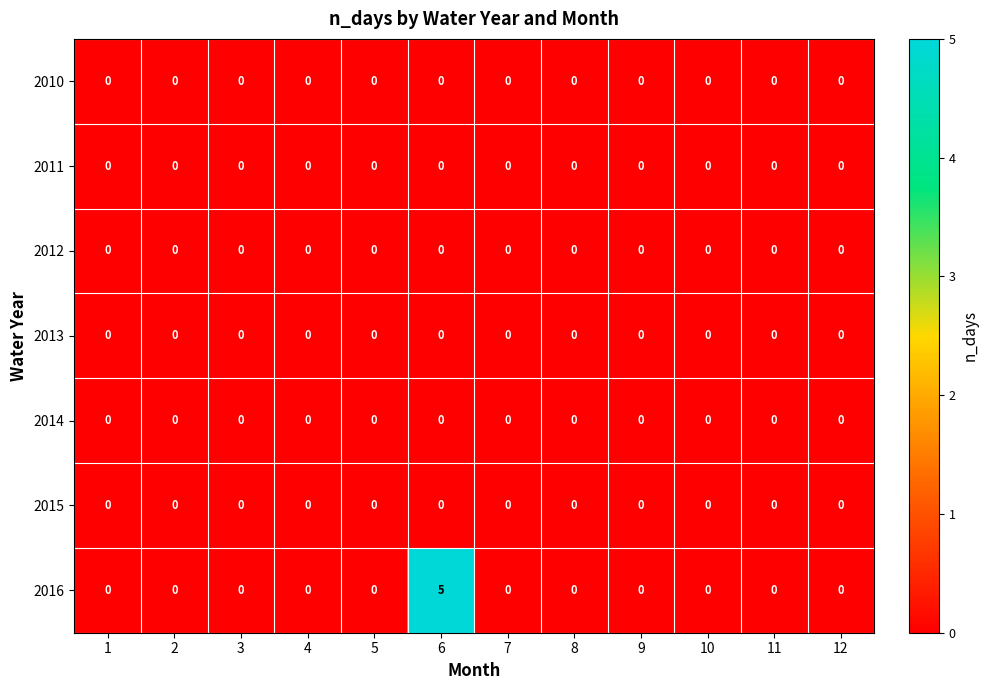

Which series has the widest spread of values?

2016